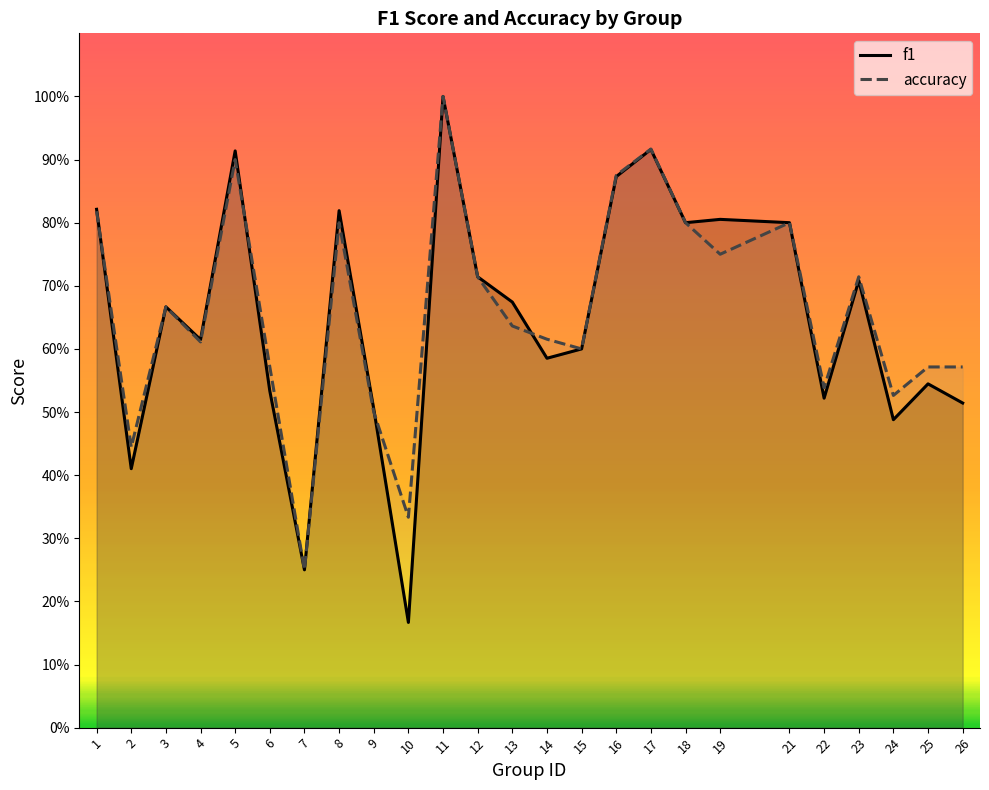

Which category has the lowest value in the f1 series?

10